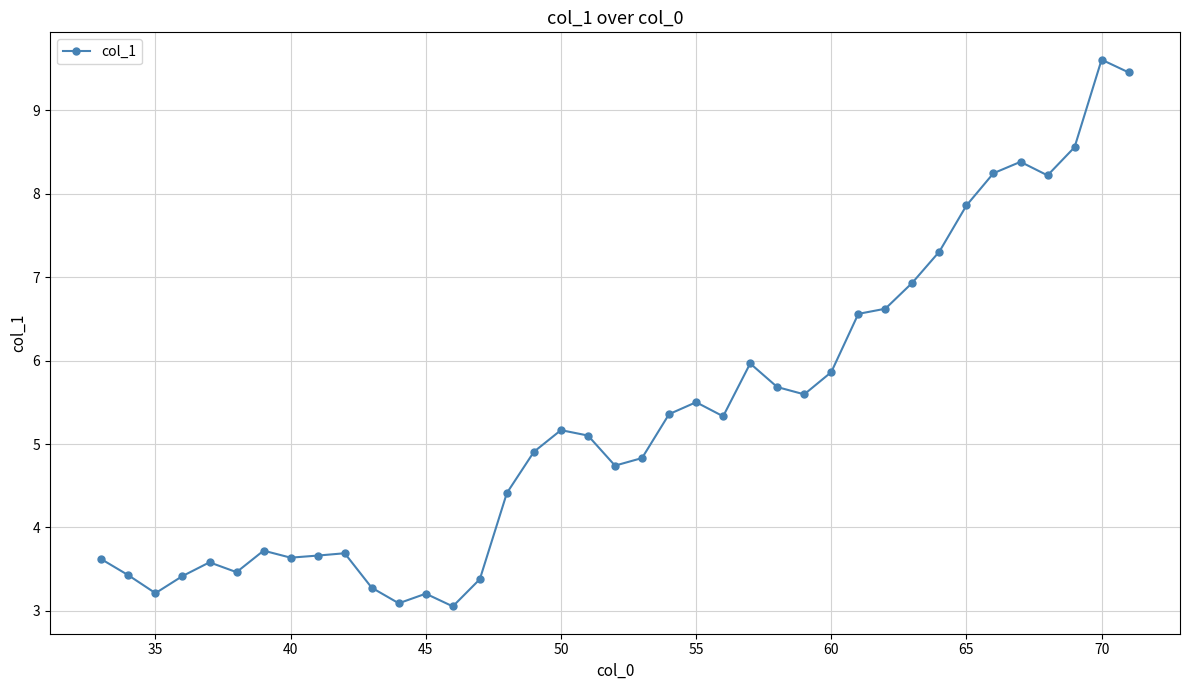

What is the difference between the second highest and second lowest values?

6.4